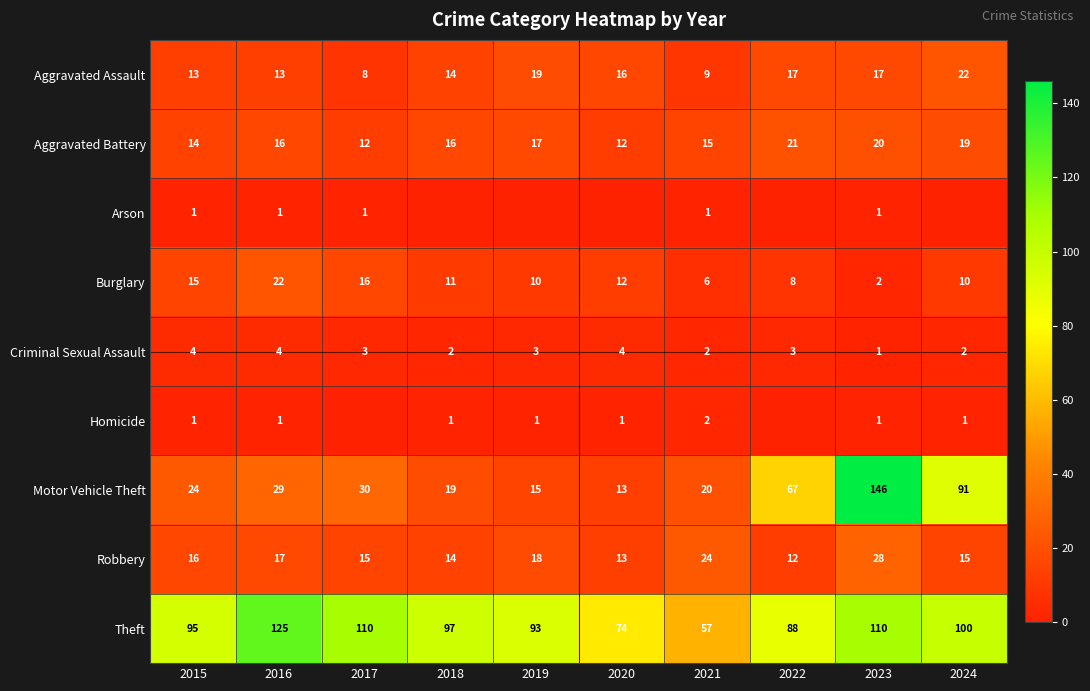

The value of Aggravated Assault at 2020 is 16. True or false?

True